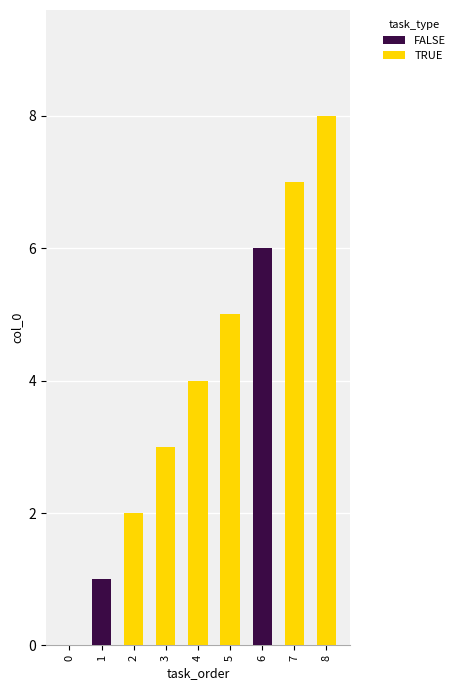

Reading right to left, what are all the values shown in this chart?

FALSE: 8=0	7=0	6=6	5=0	4=0	3=0	2=0	1=1	0=0
TRUE: 8=8	7=7	6=0	5=5	4=4	3=3	2=2	1=0	0=0